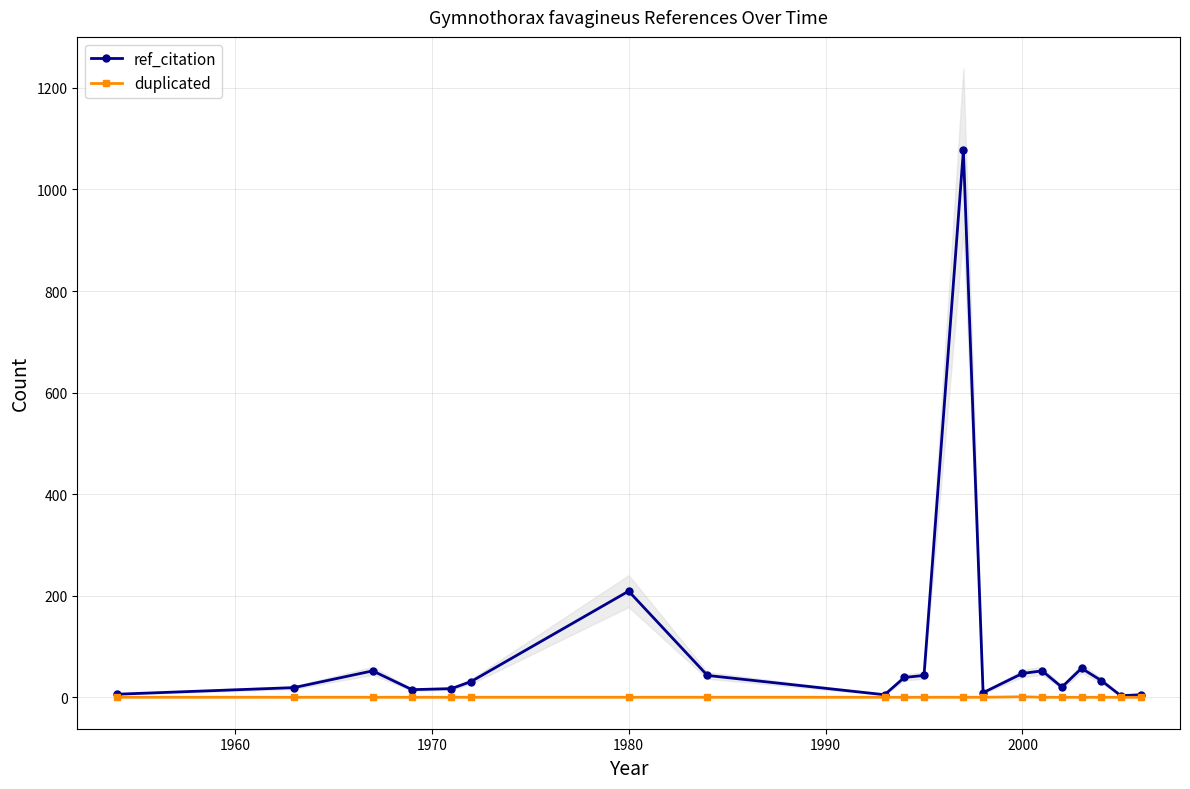

How many values in duplicated are above zero?

1